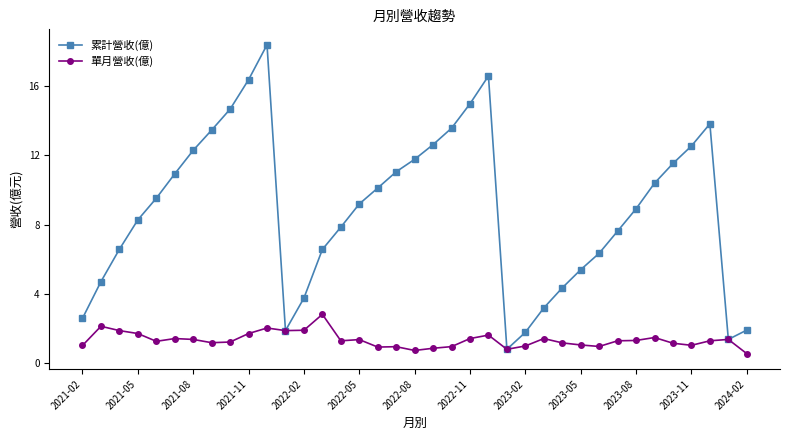

In 累計營收(億), how many points are higher than both neighbors (excluding endpoints)?

3